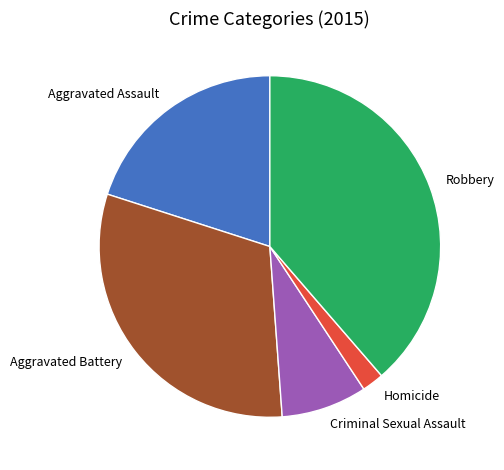

How many slices are in this pie chart?

5